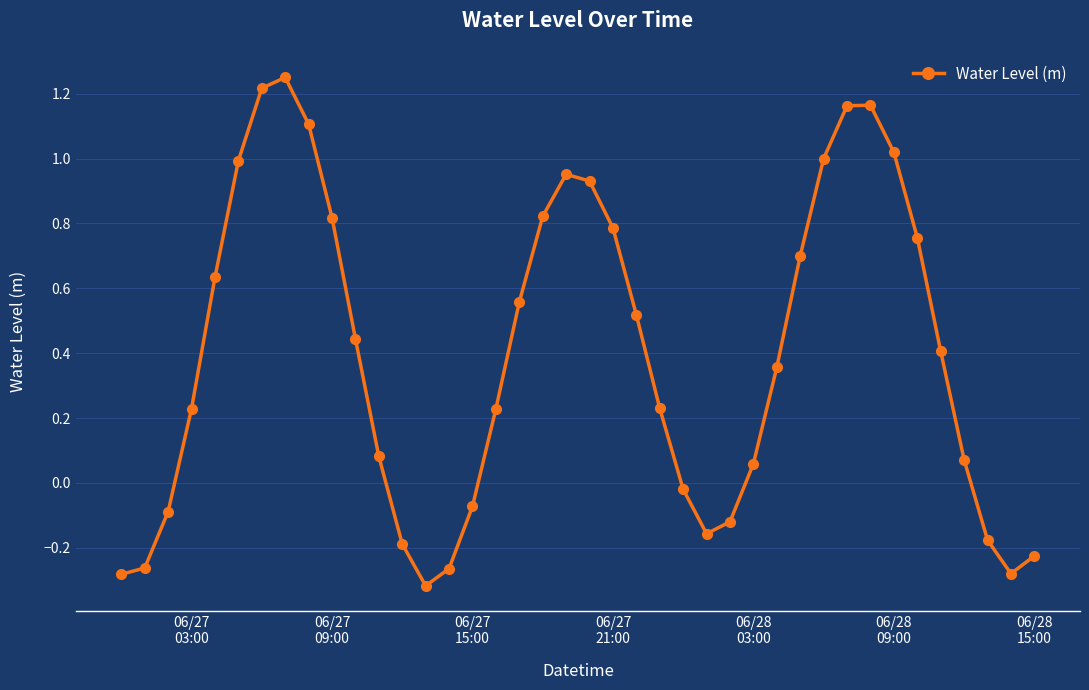

How many points are higher than both their immediate neighbors (excluding endpoints)?

3